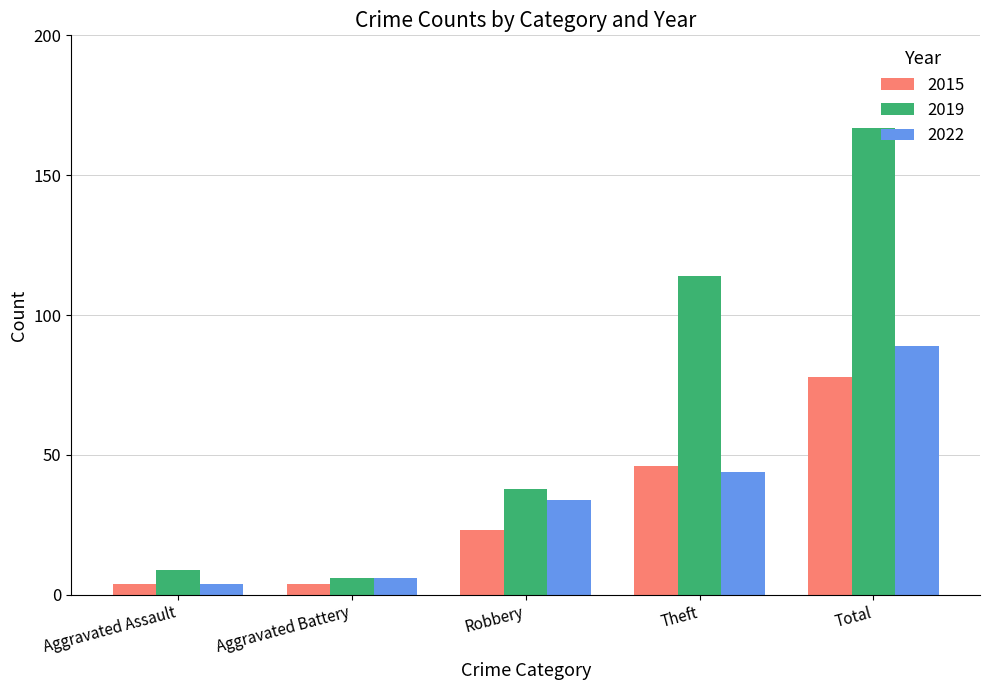

At which label is 2015 closest to 41?

Theft